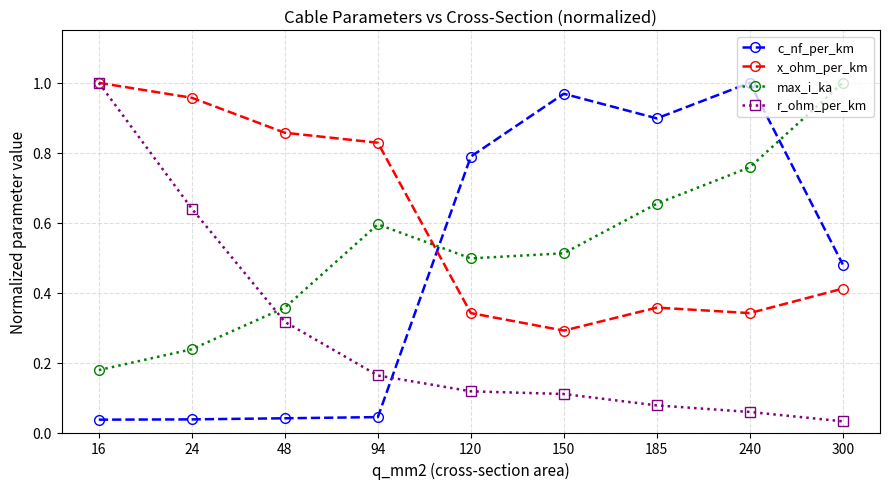

At which label does r_ohm_per_km reach its minimum?

300